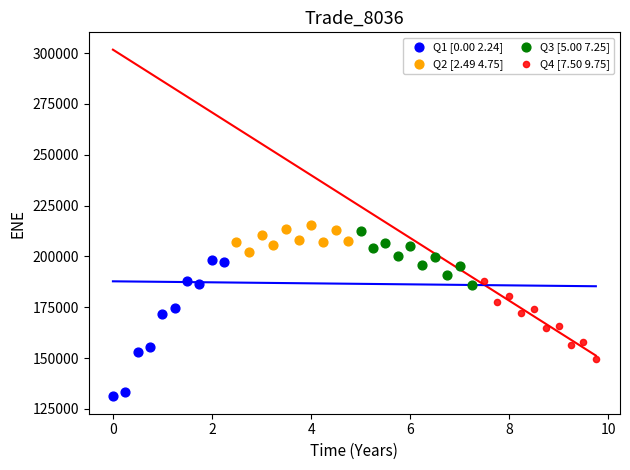

Which series has the widest spread of Y values?

Q1 [0.00 2.24]